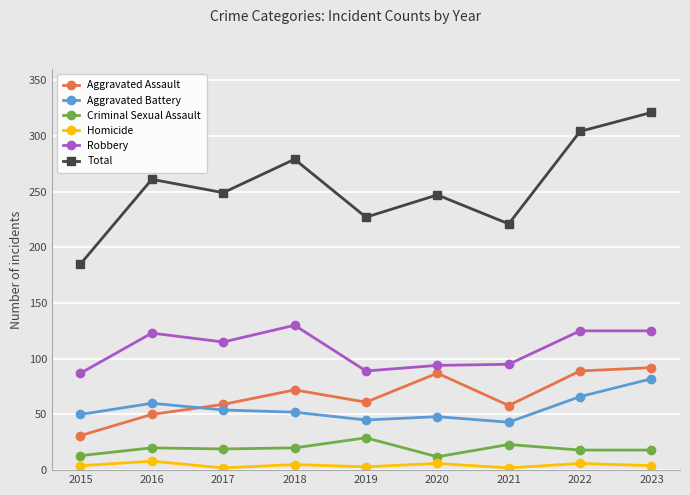

What is the difference between the highest and lowest values at 2017?

247